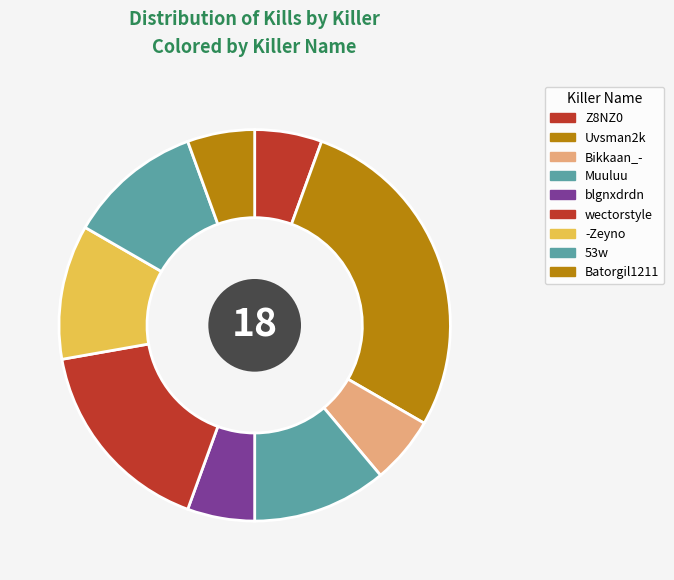

How many slices are in this pie chart?

9